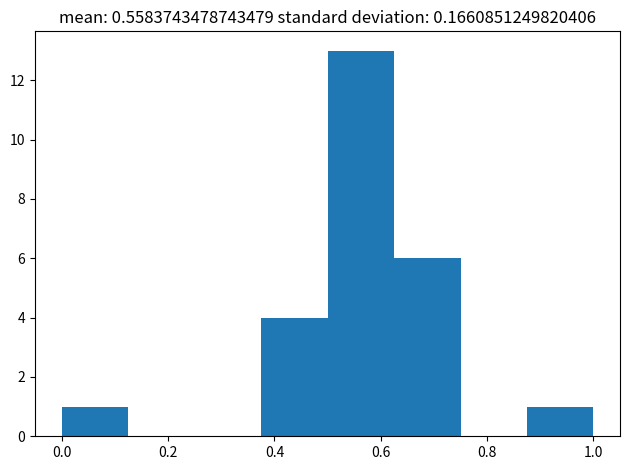

Which range on the x-axis has the tallest bar?

0.500 to 0.625